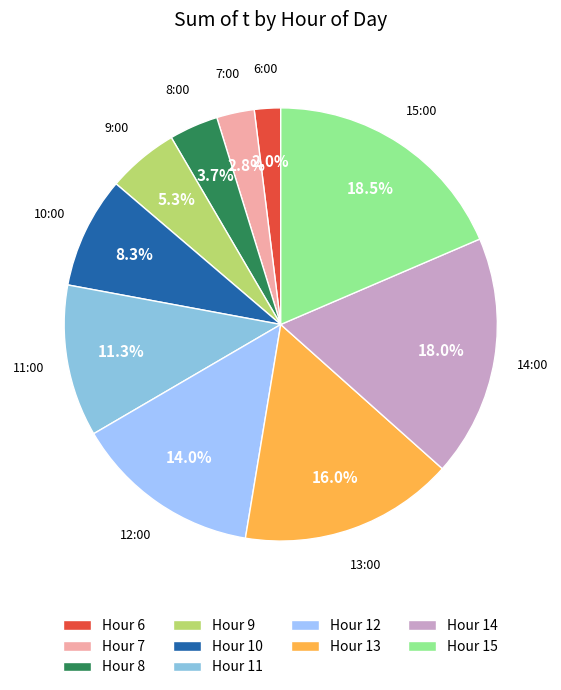

To the nearest percent, what is the difference between the largest and smallest slice percentages?

17%